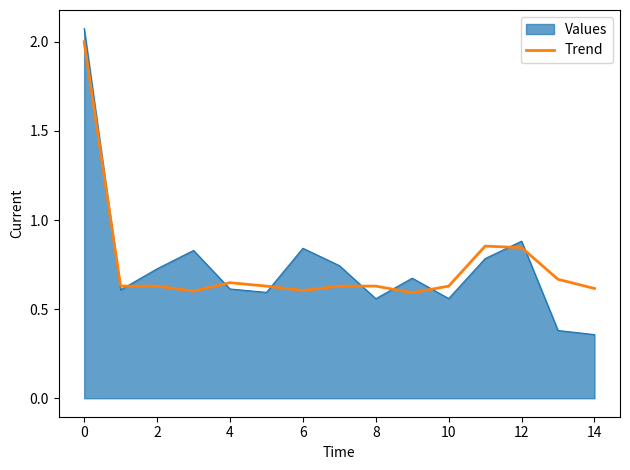

Which series has the widest spread of values?

Values